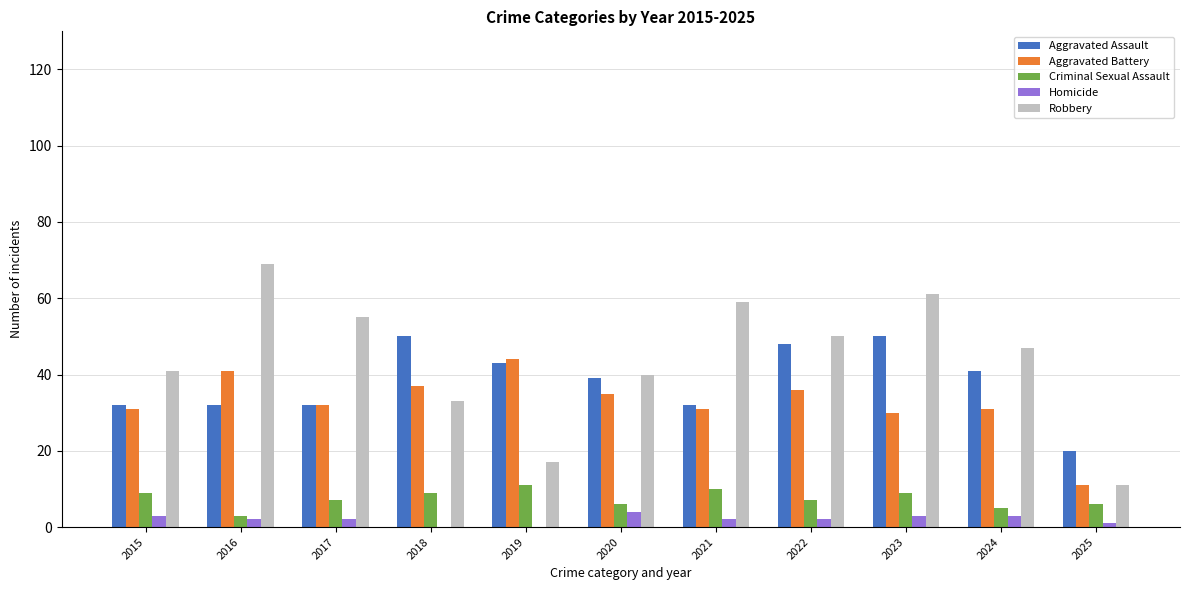

What is the difference between the Criminal Sexual Assault values at 2015 and 2021?

1